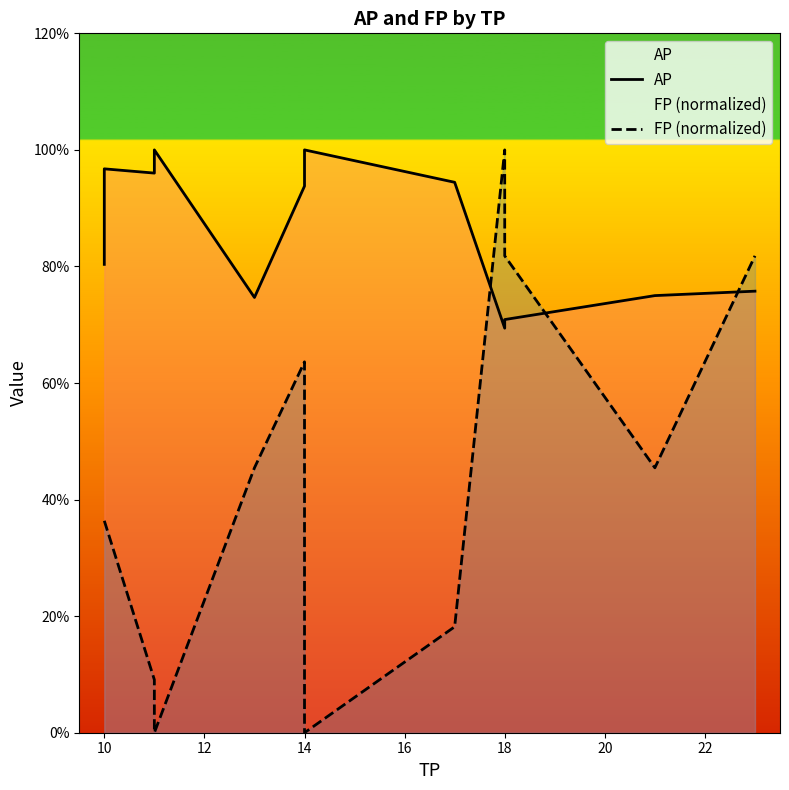

How many lines are shown in the chart?

2